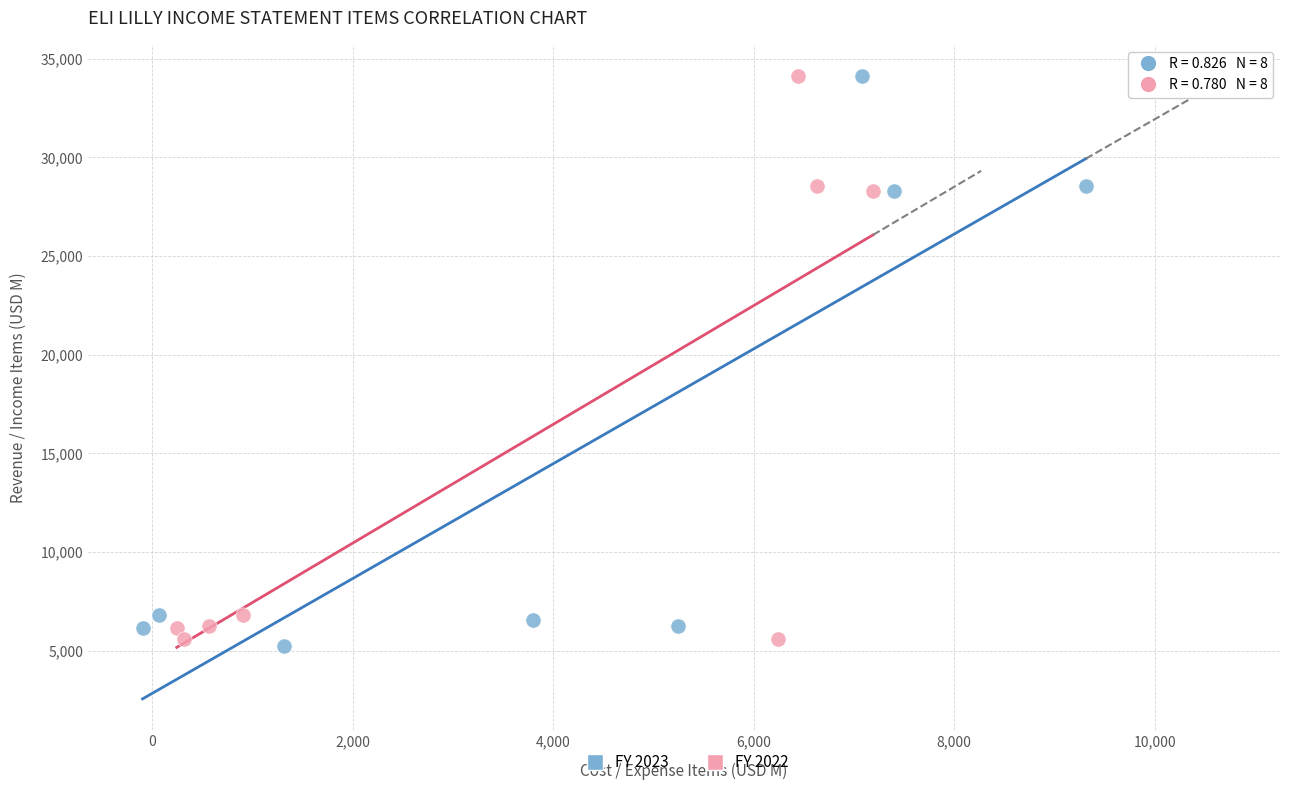

What are all the series names shown in the legend?

FY 2023, FY 2022